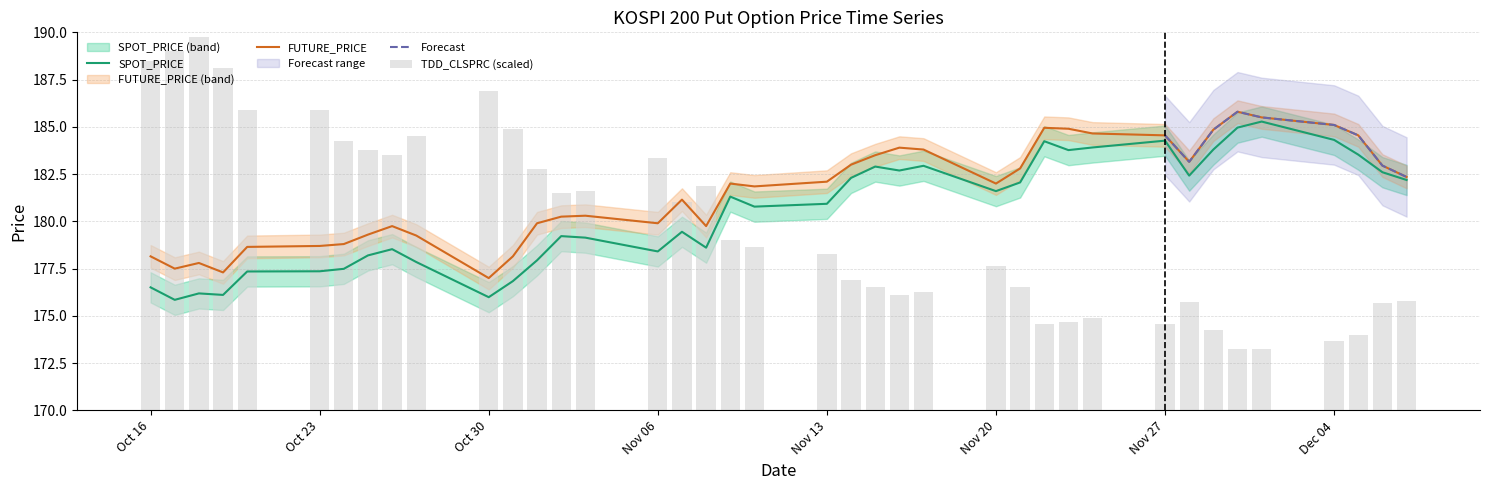

What is the lowest value of the FUTURE_PRICE series?

177.0